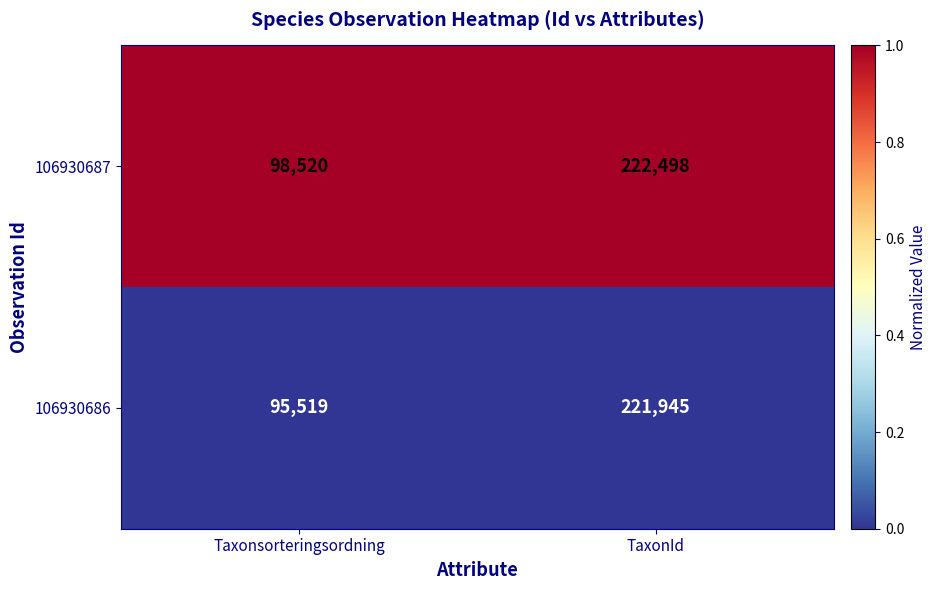

Rank the series by their maximum value, from highest to lowest.

106930687, 106930686